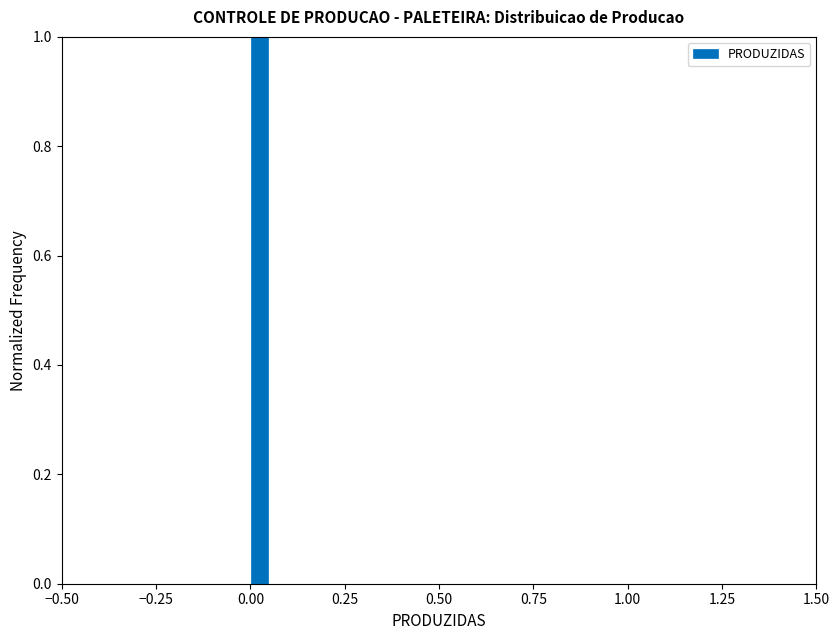

Read against the x-axis, roughly where is the centre of the tallest bar?

0.05